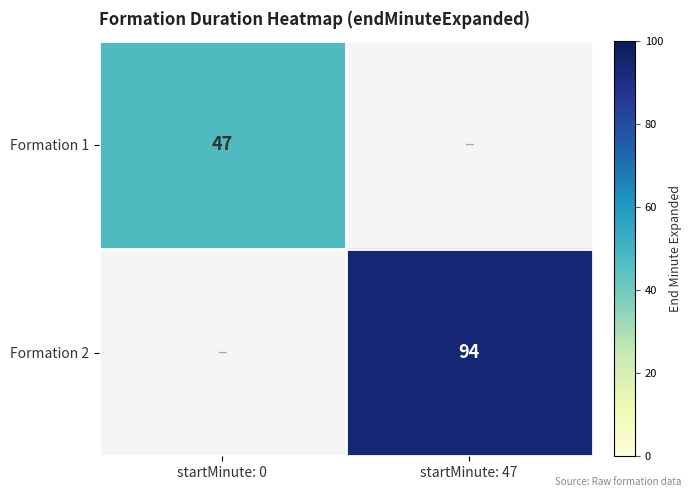

Is it true that Formation 2 equals 128 at startMinute: 47?

False